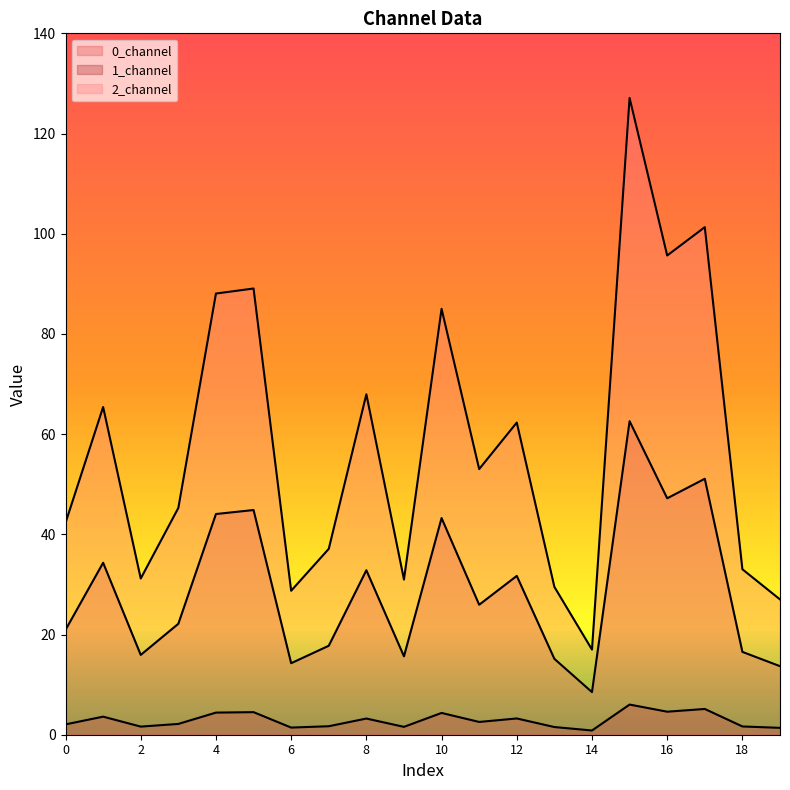

What is the spread (max minus min) of values at 4?

83.6